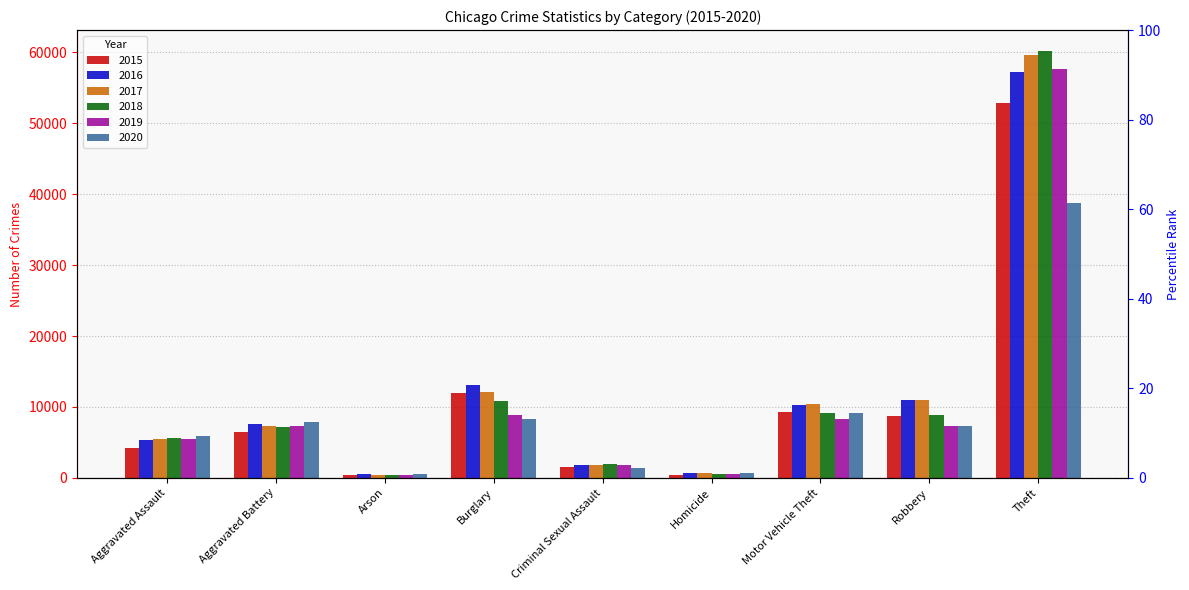

What is the difference between the maximum and minimum values in the 2018 series?

59801